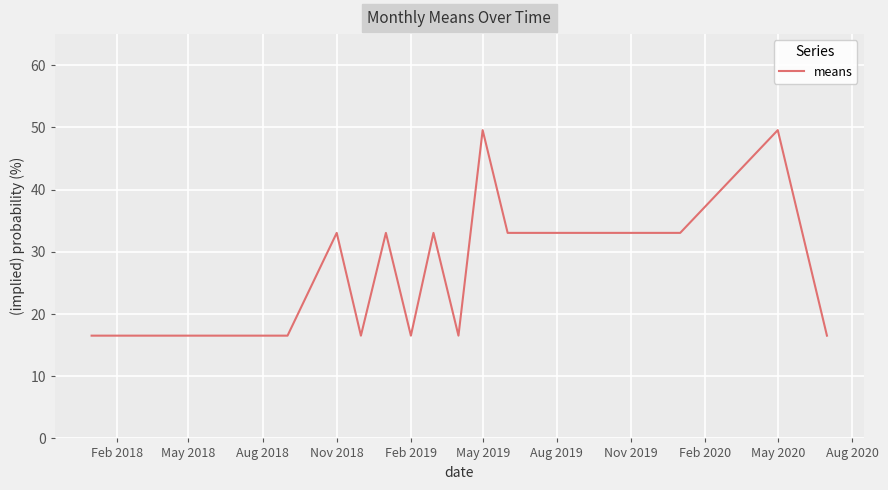

Does the chart display data point markers on the line(s)?

No